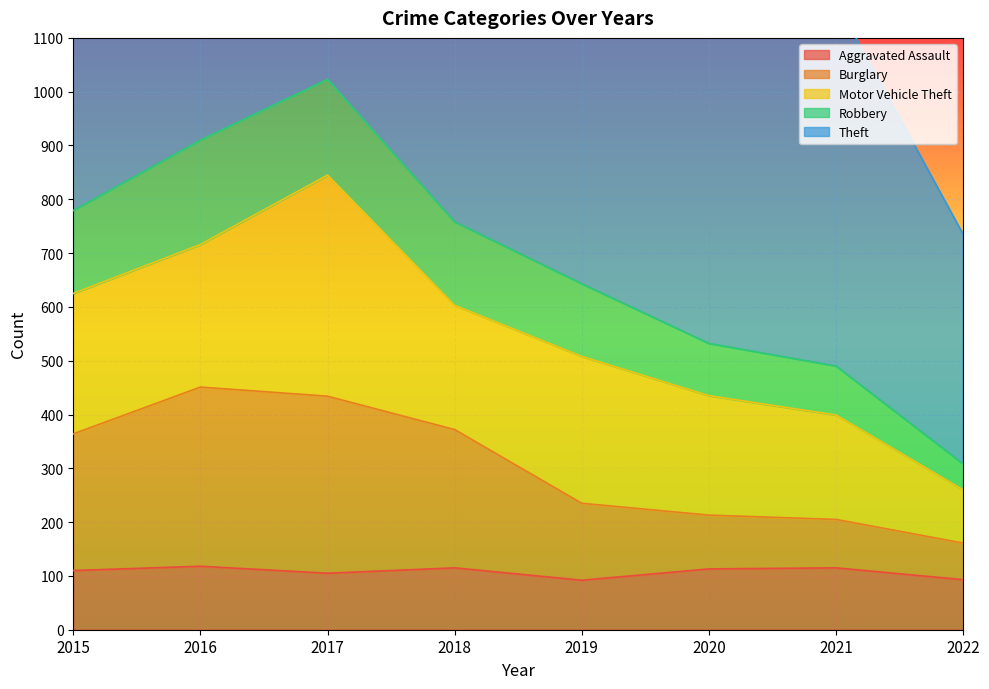

The value of Aggravated Assault at 2015 is 186. True or false?

False